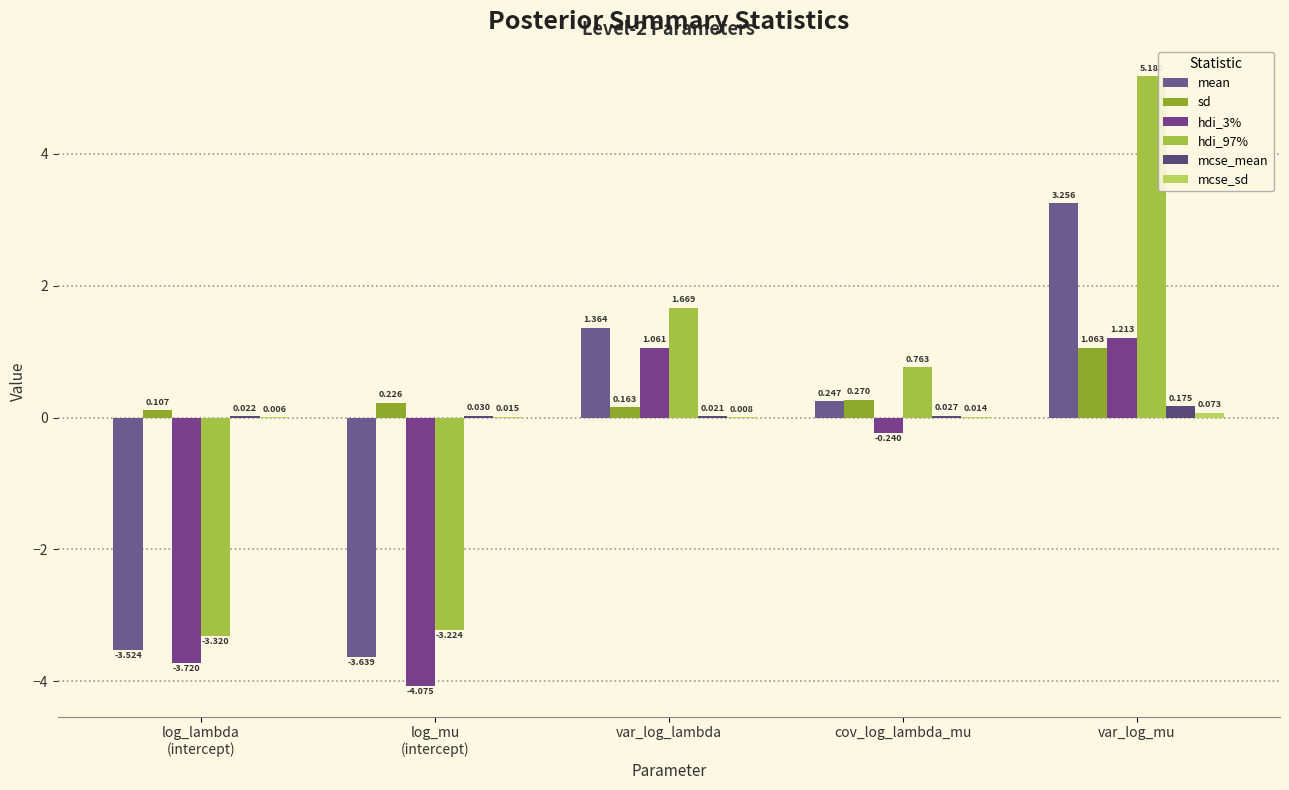

What is the greatest value displayed?

5.2